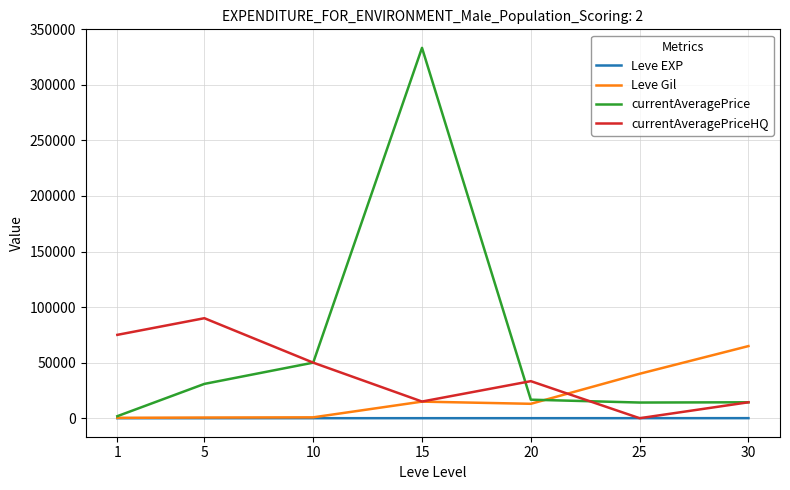

Which series has the largest range (max minus min)?

currentAveragePrice